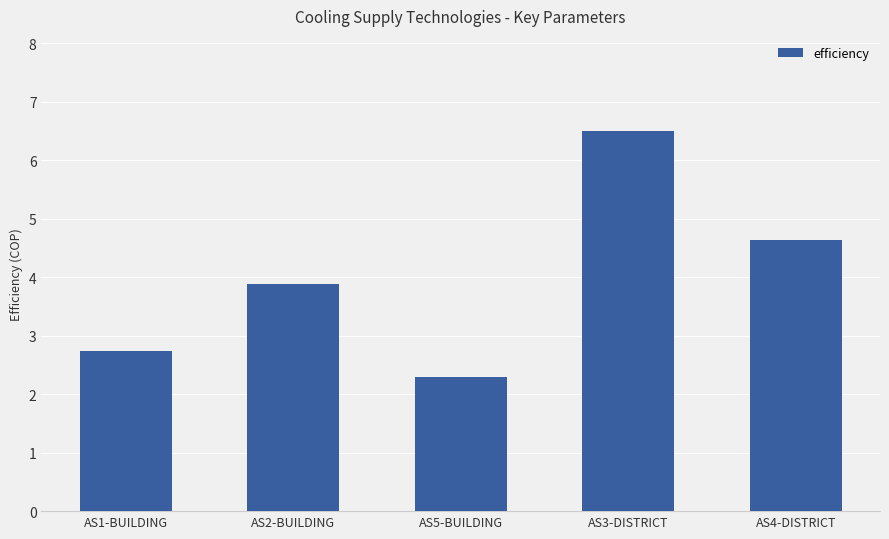

Reading left to right, list all the values displayed in this chart.

AS1-BUILDING=2.7	AS2-BUILDING=3.9	AS5-BUILDING=2.3	AS3-DISTRICT=6.5	AS4-DISTRICT=4.6